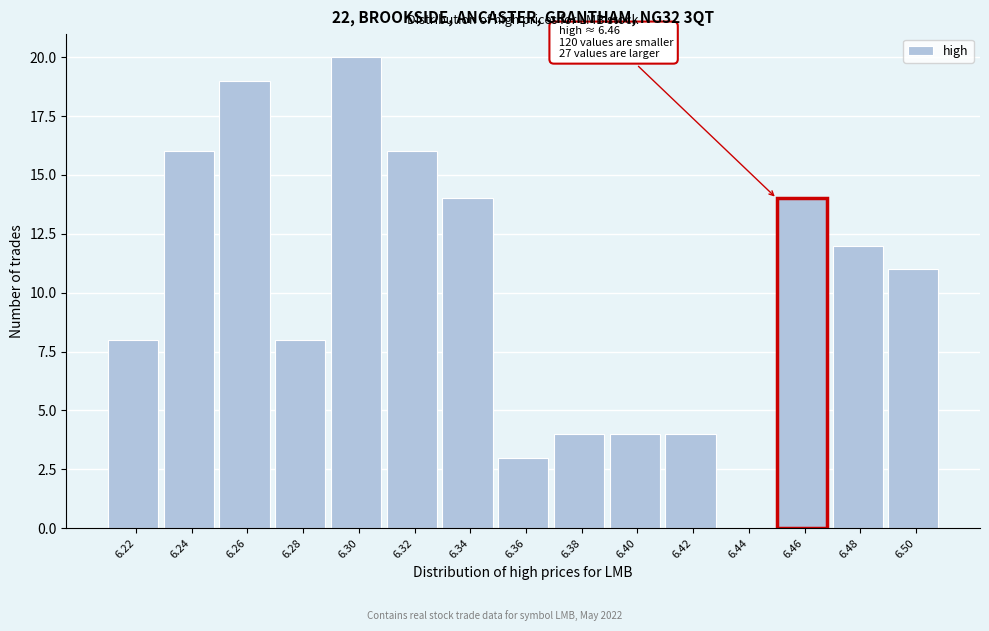

Which range on the x-axis has the tallest bar?

6.29 to 6.31